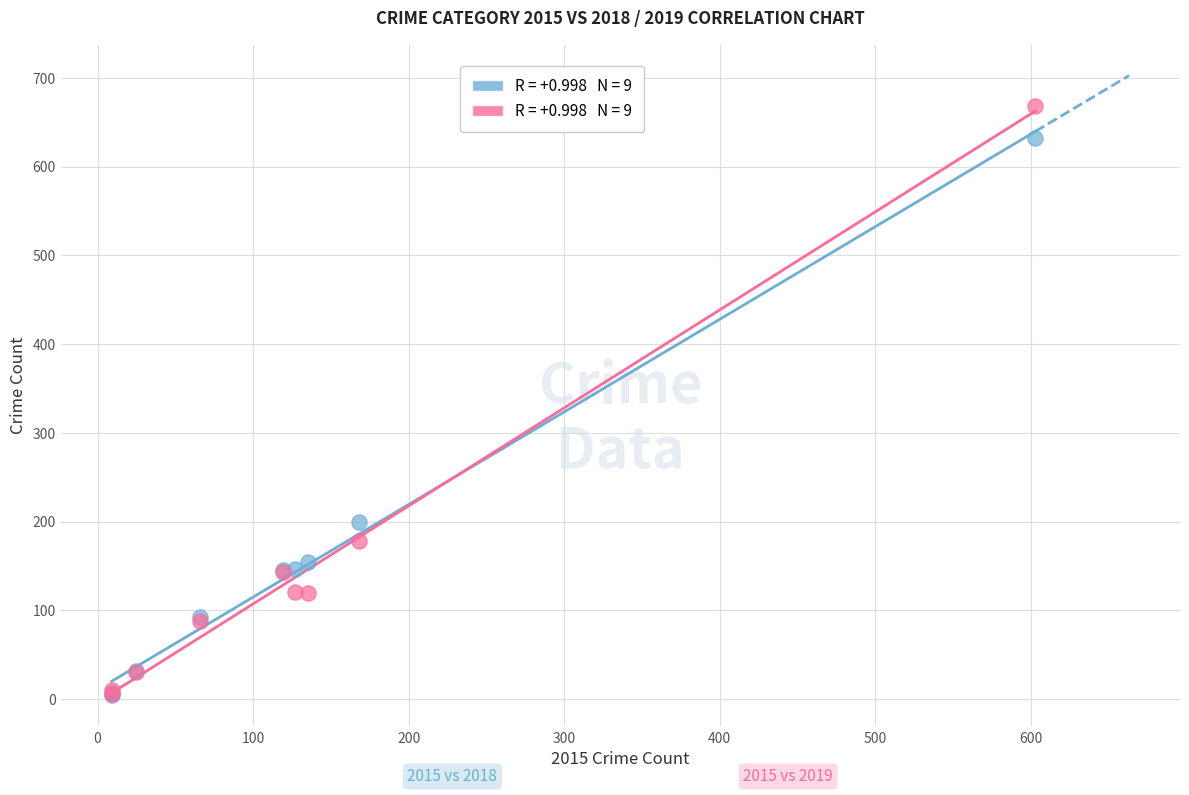

Across all series, what Y value is closest to 336?

199